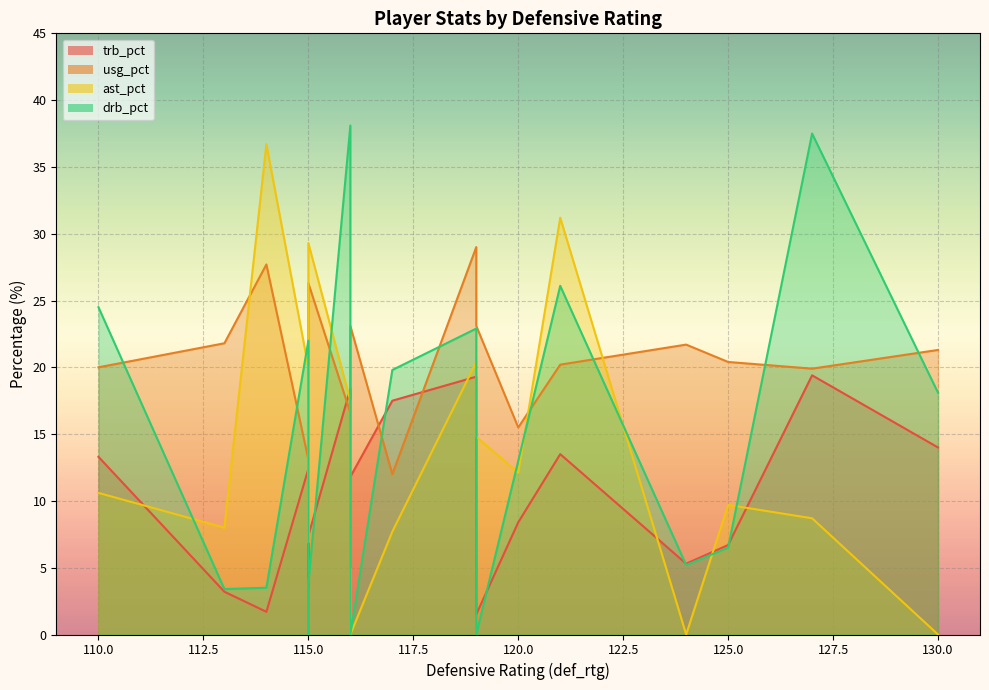

What are all the series names shown in the legend?

trb_pct, usg_pct, ast_pct, drb_pct